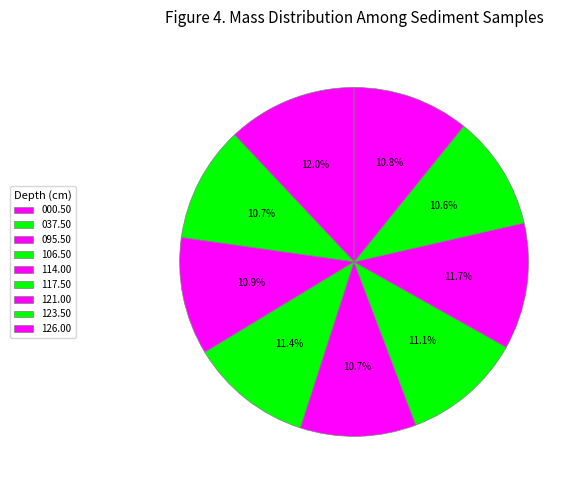

Count the number of slices in the pie.

9